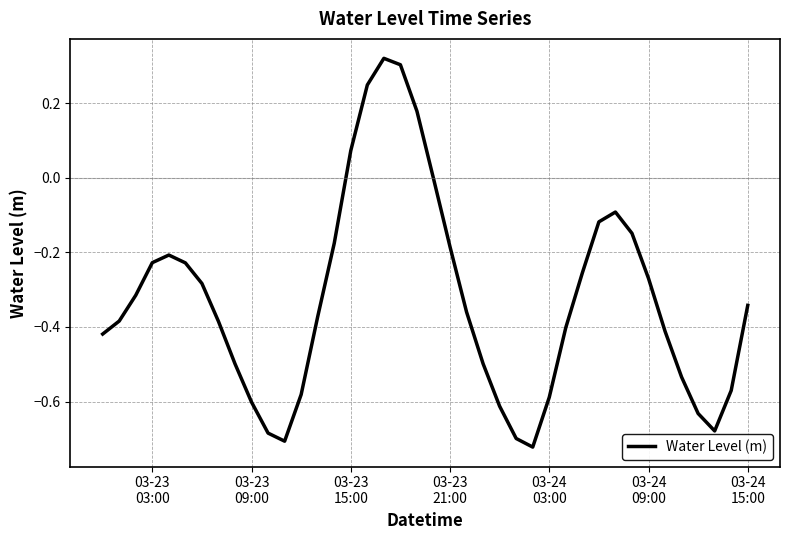

What is the difference between the maximum and minimum values?

1.0